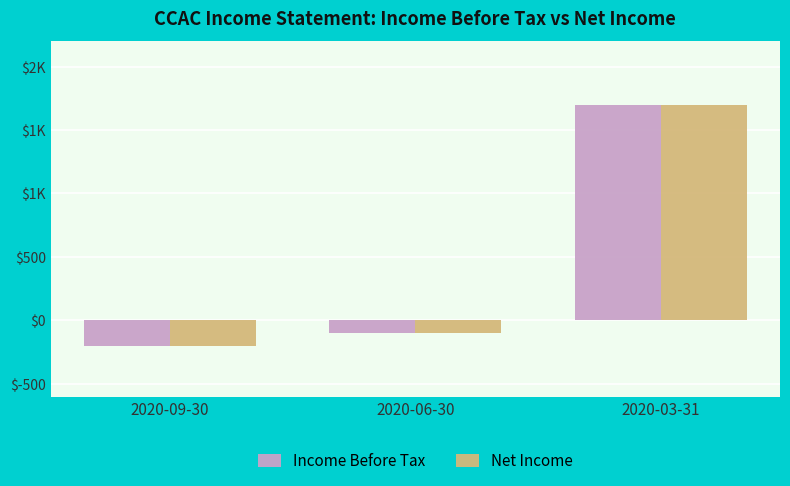

Which series changed the most between 2020-06-30 and 2020-03-31?

Income Before Tax